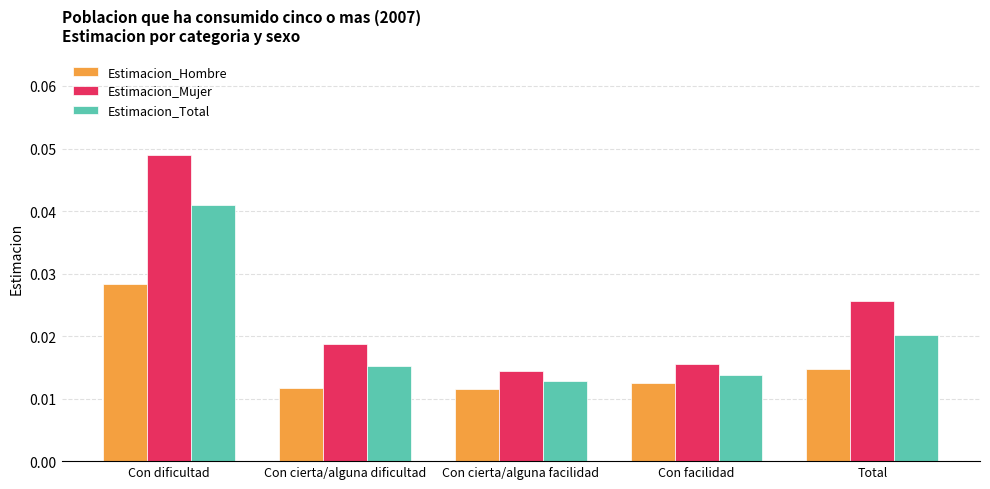

What are all the series names shown in the legend?

Estimacion_Hombre, Estimacion_Mujer, Estimacion_Total